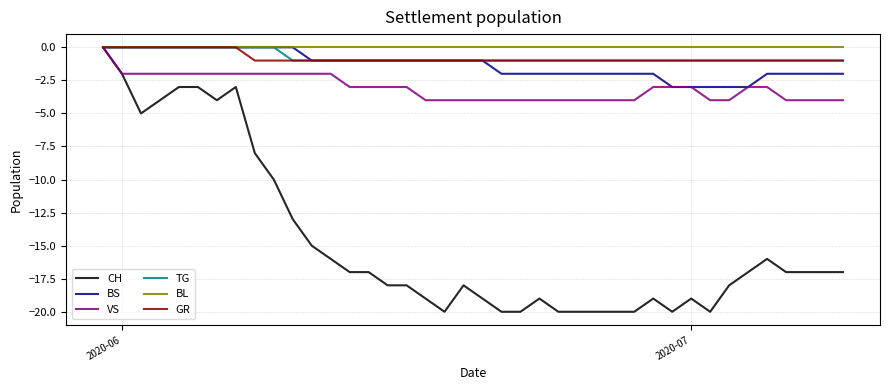

What is the smallest value displayed?

-20